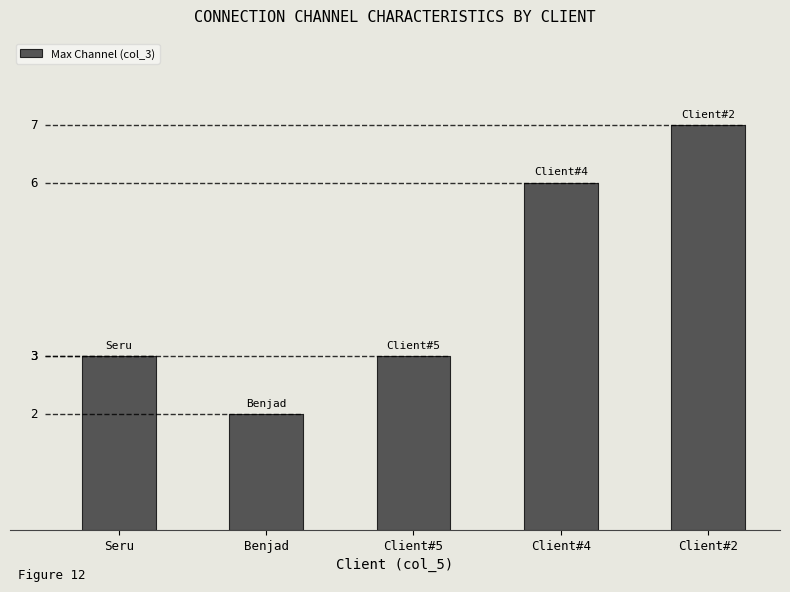

What is the maximum value shown in the chart?

7